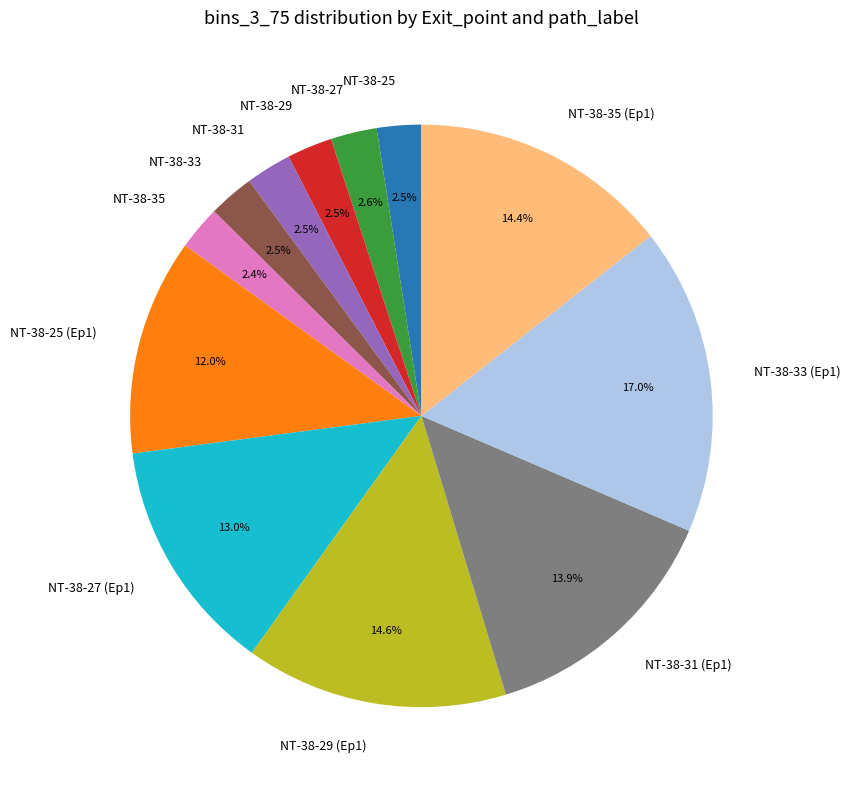

What percentage is NOT represented by NT-38-27?

97.4%